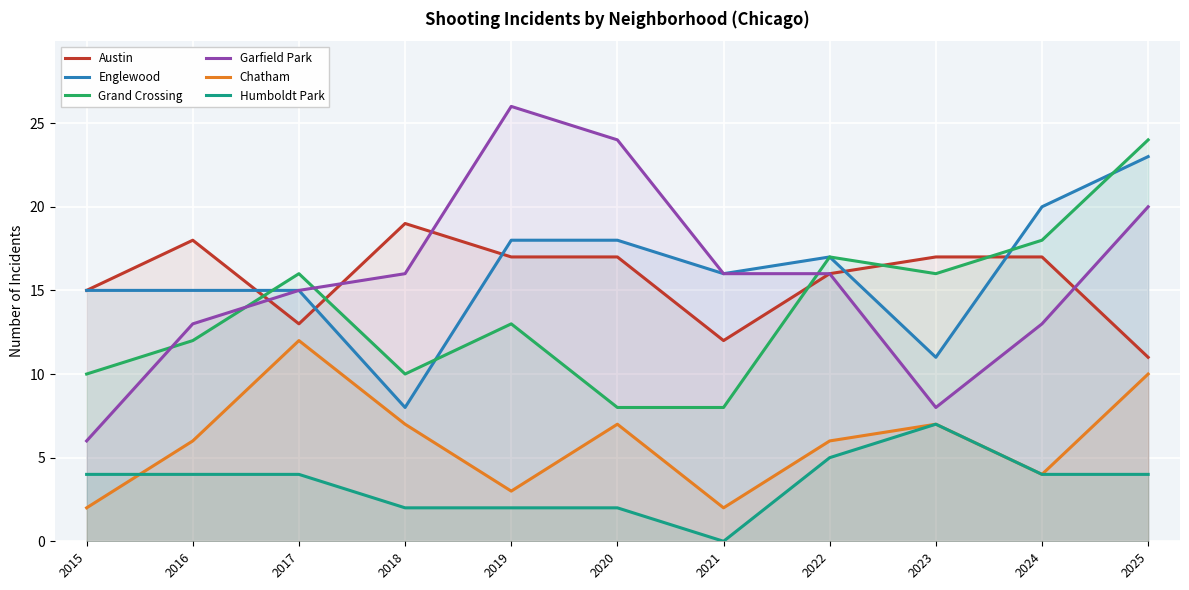

True or false: Humboldt Park has a value of 7 at 2015.

False